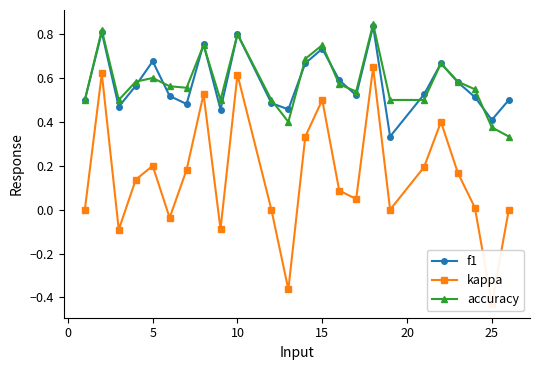

How many interior local peaks does the f1 series have?

7